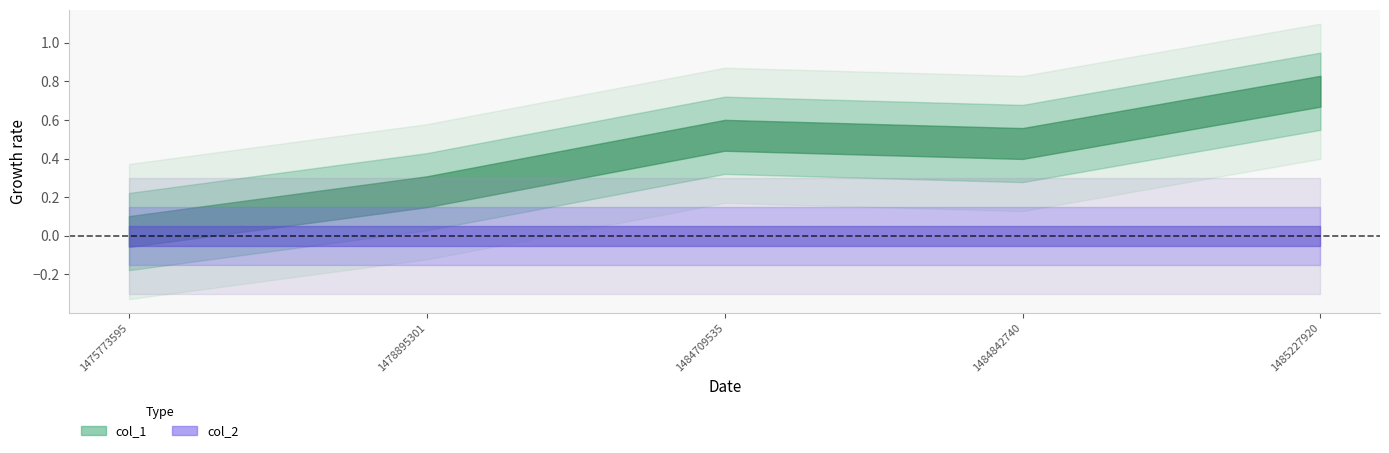

What is the sum of all col_1 values?

2